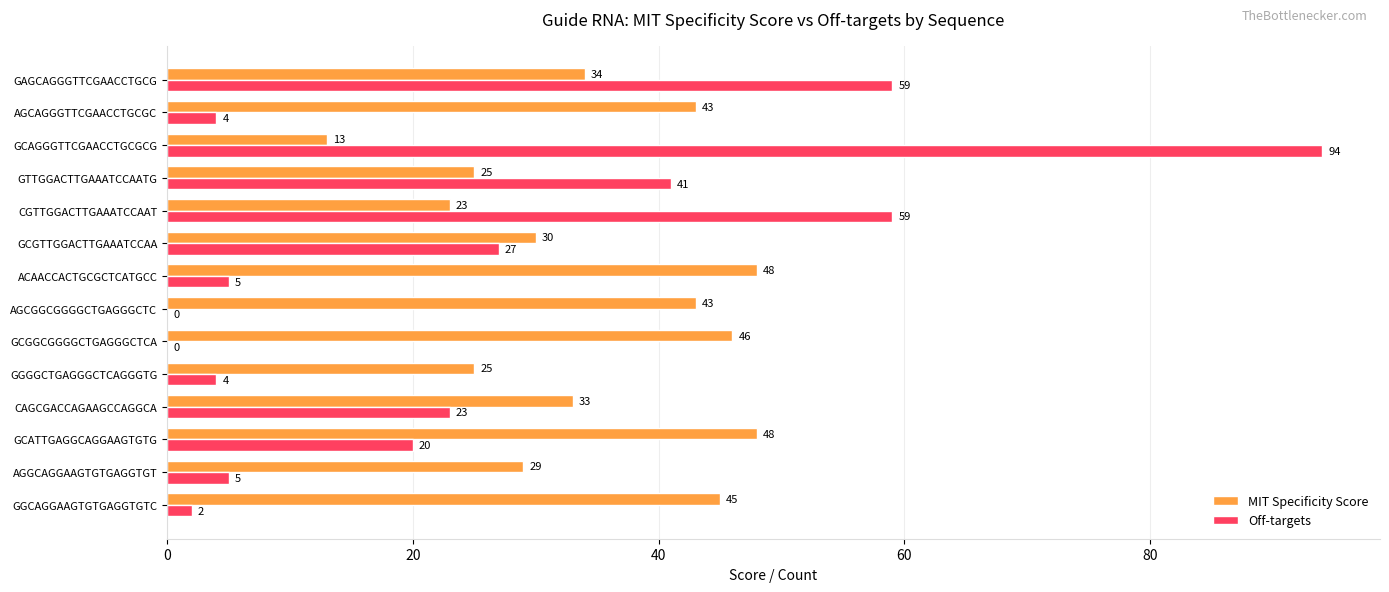

Which category has the highest value across all series?

GCAGGGTTCGAACCTGCGCG